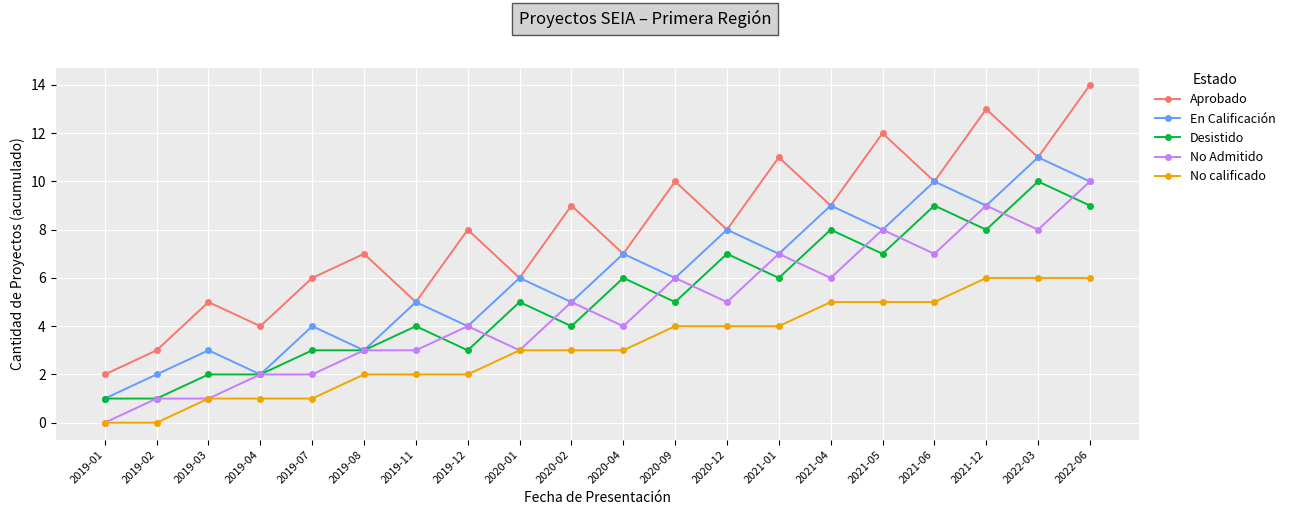

What is the label of the 4th point from the right?

2021-06